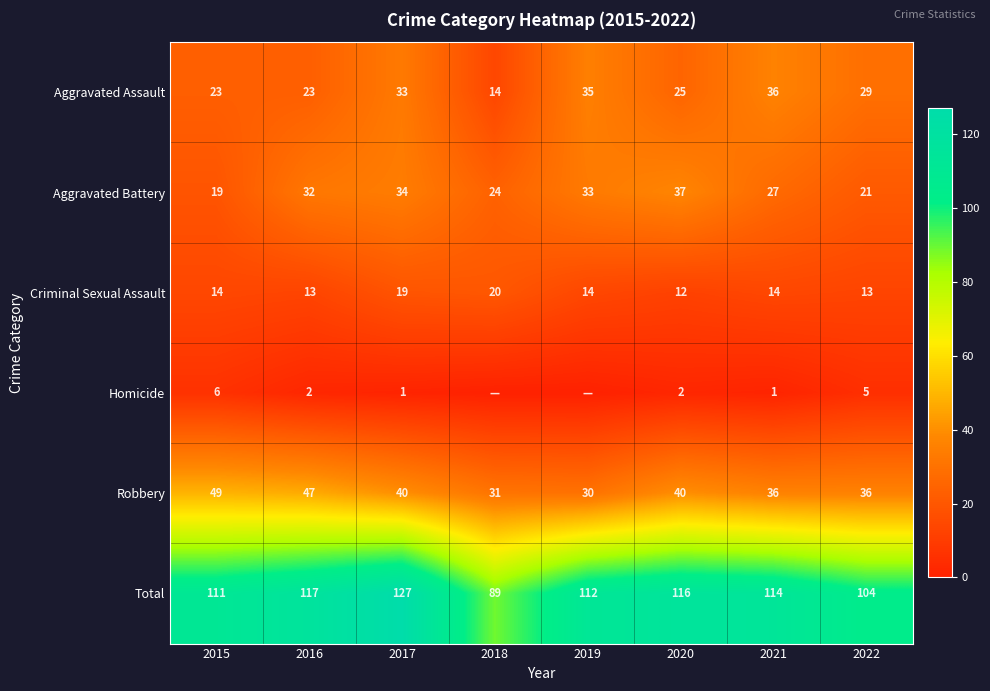

True or false: Aggravated Battery has a value of 27 at 2021.

True